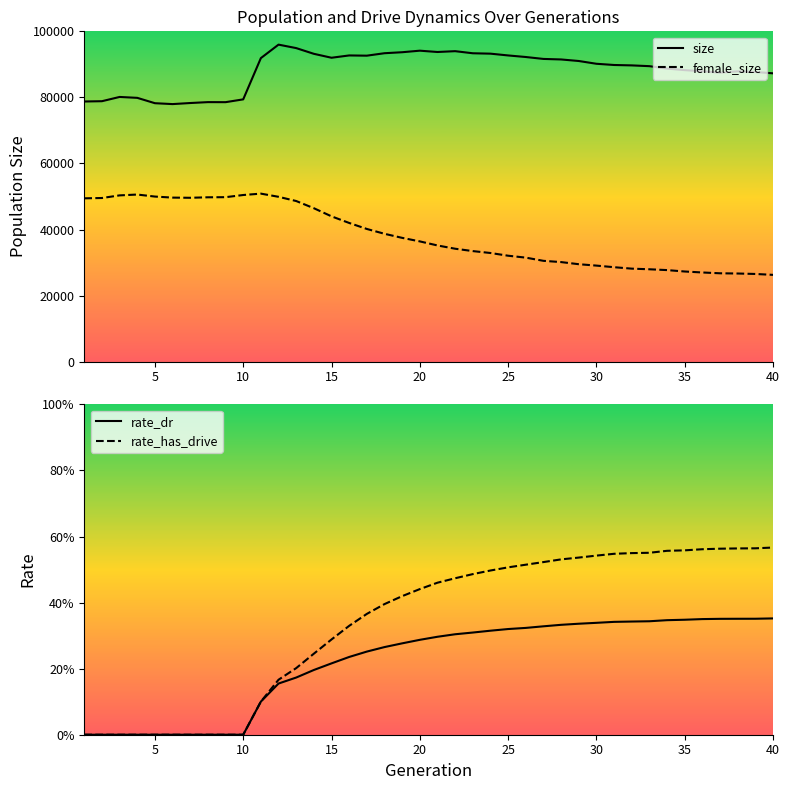

Count the number of categories in the chart.

40